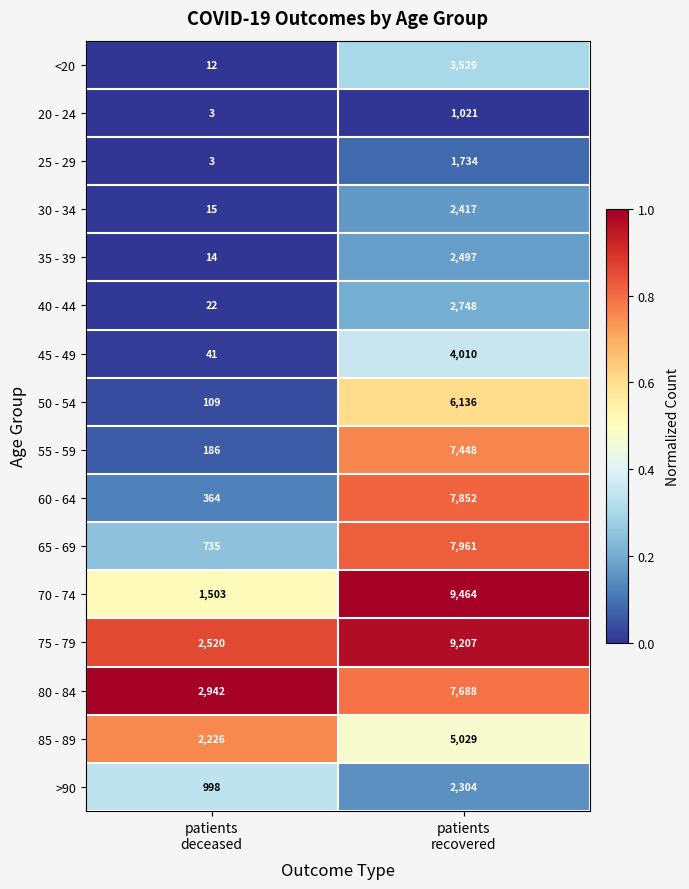

Which series has the widest spread of values?

70 - 74